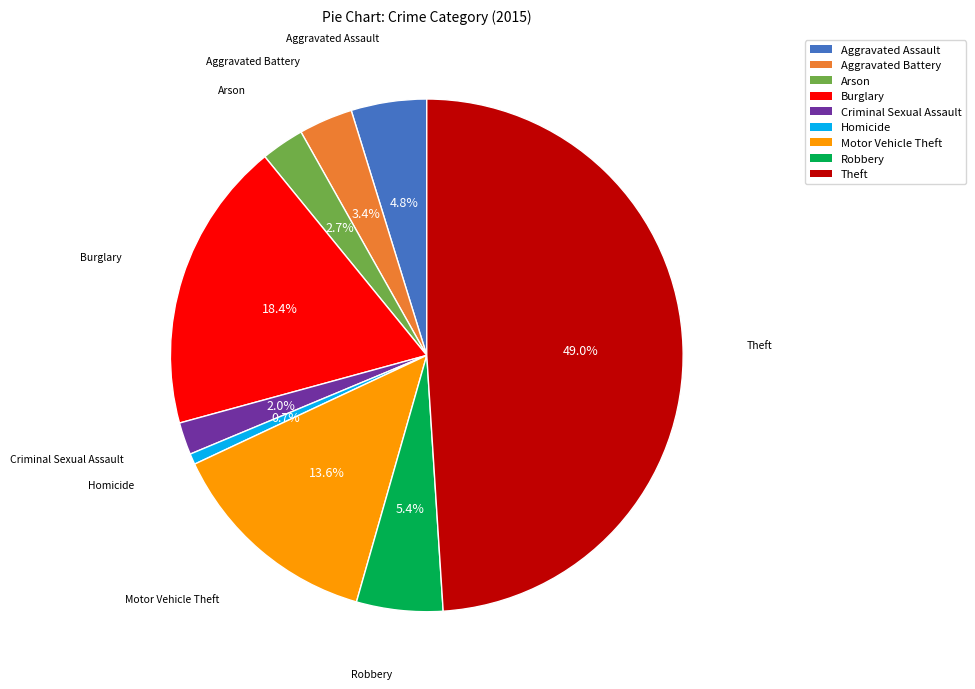

Which has a higher value, Robbery or Criminal Sexual Assault?

Robbery